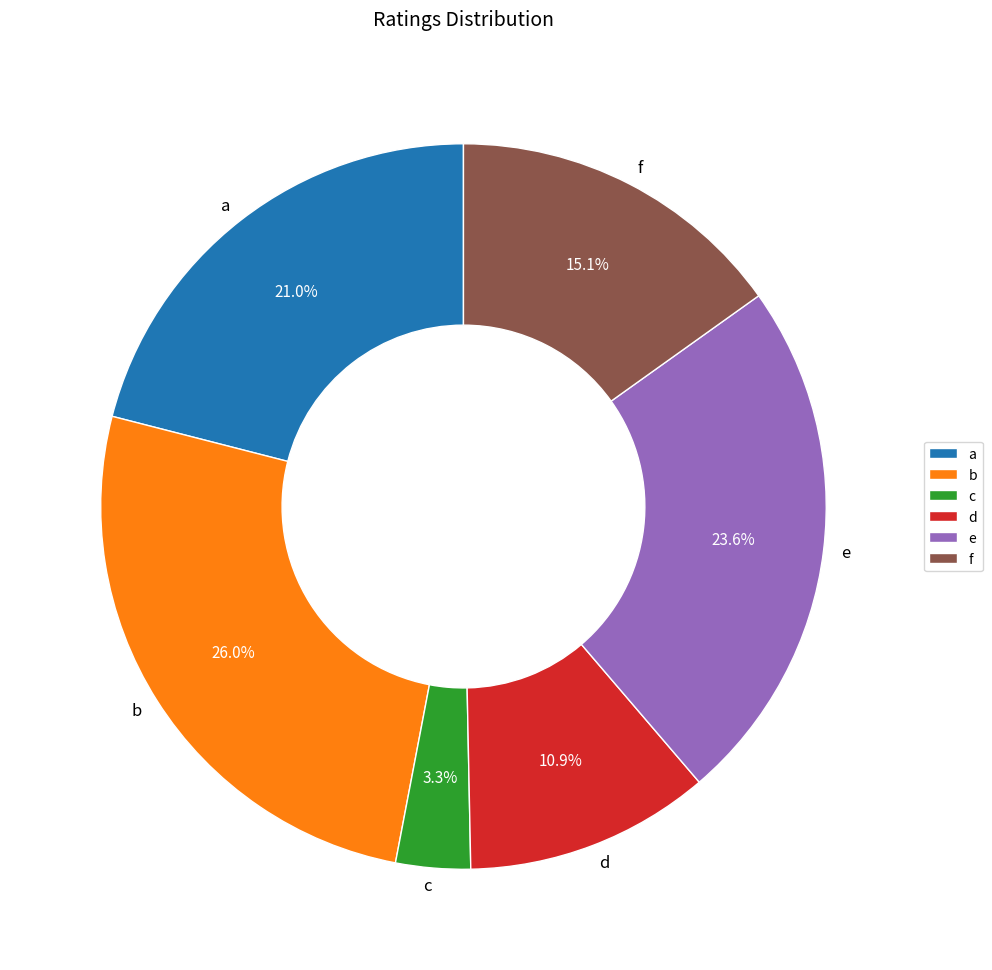

To the nearest percent, what is the difference between the largest and smallest slice percentages?

23%